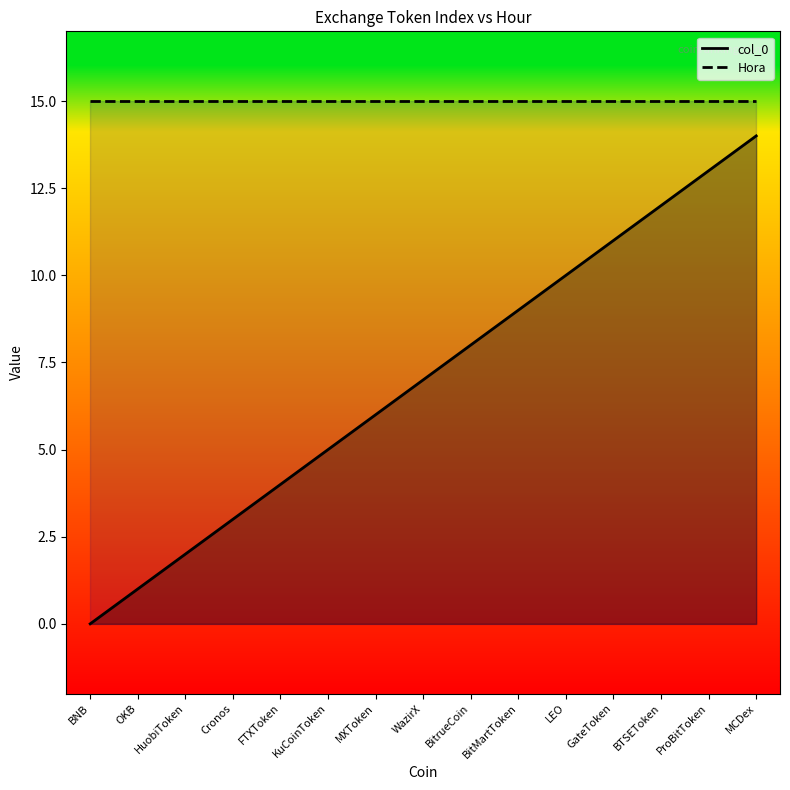

The Hora series shows 5 at BTSEToken. True or false?

False